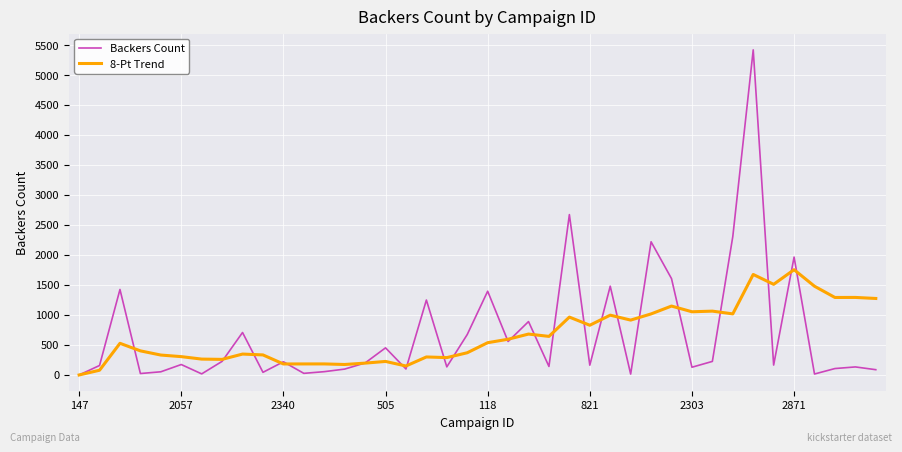

What is the maximum value shown in the chart?

5419.0